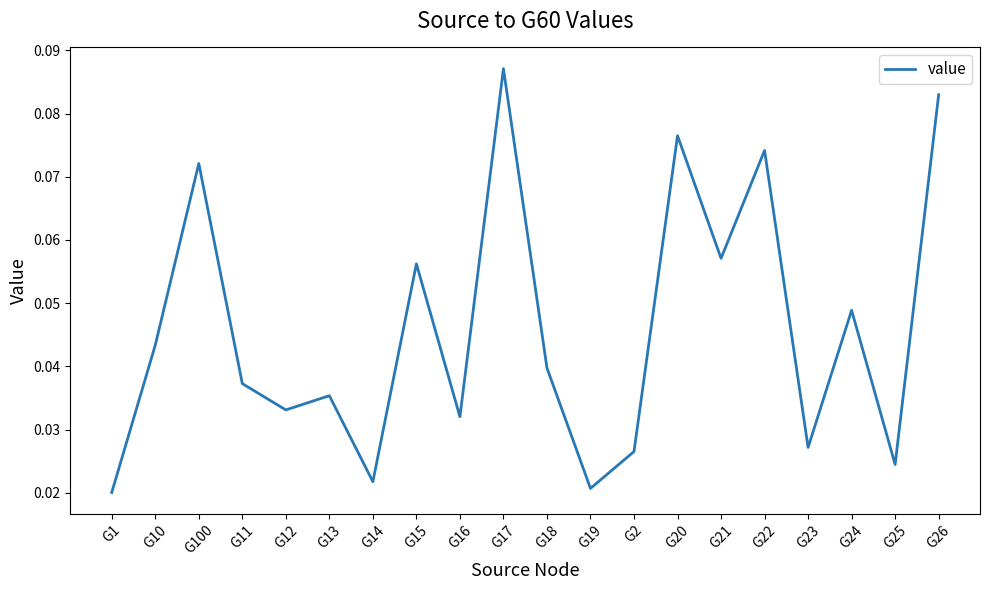

The value at G26 is 0.0. True or false?

False